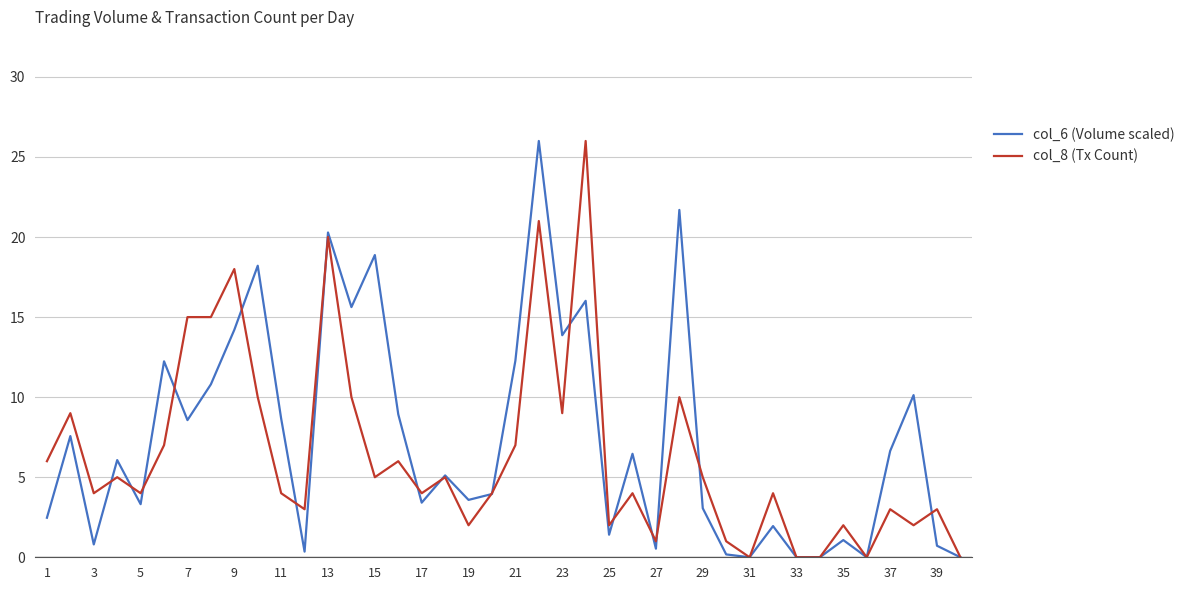

Does the chart have visible grid lines?

Yes